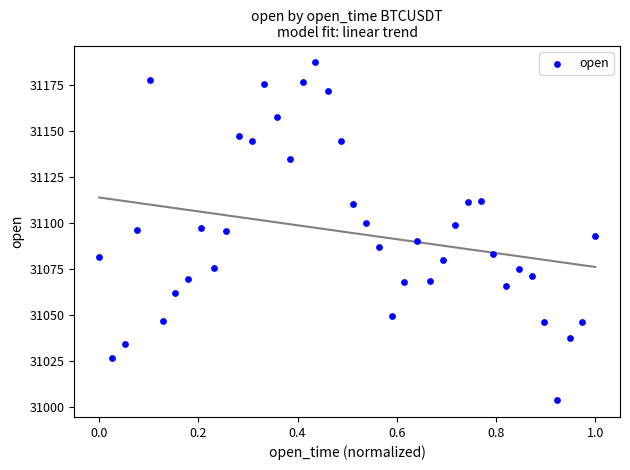

What is the range of Y values (max minus min)?

183.6